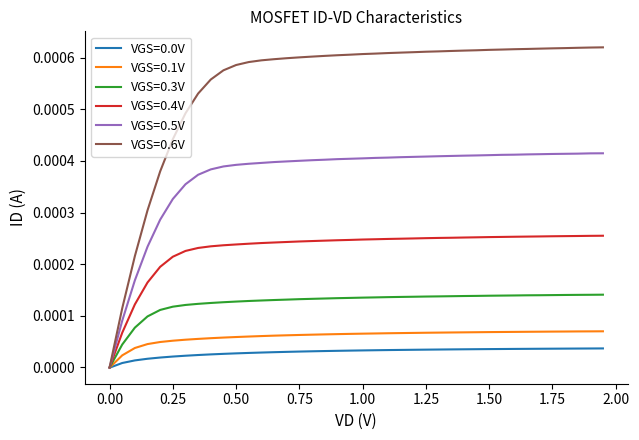

Which series has the largest total across all categories?

VGS=0.6V